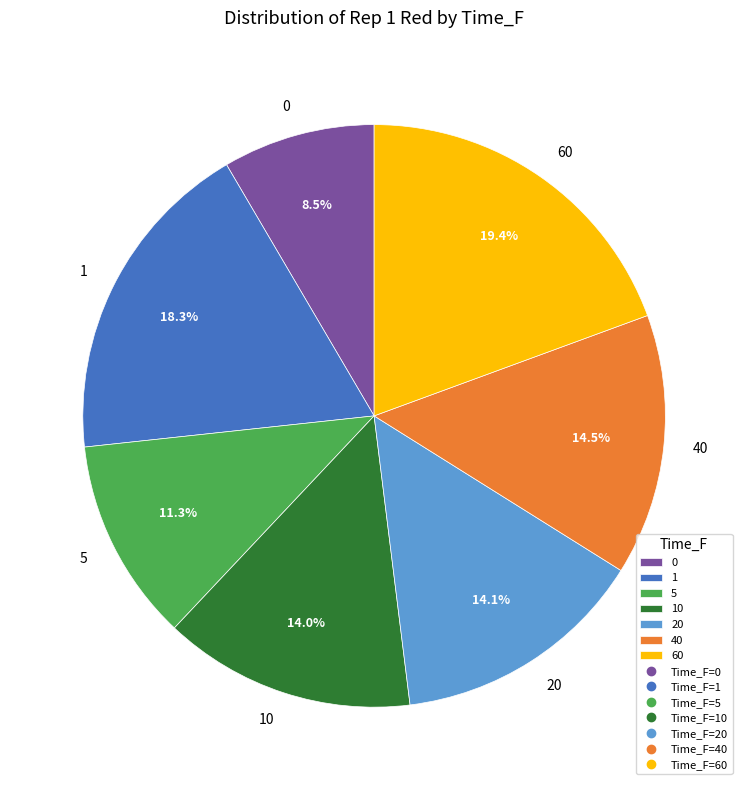

Count the number of slices in the pie.

7